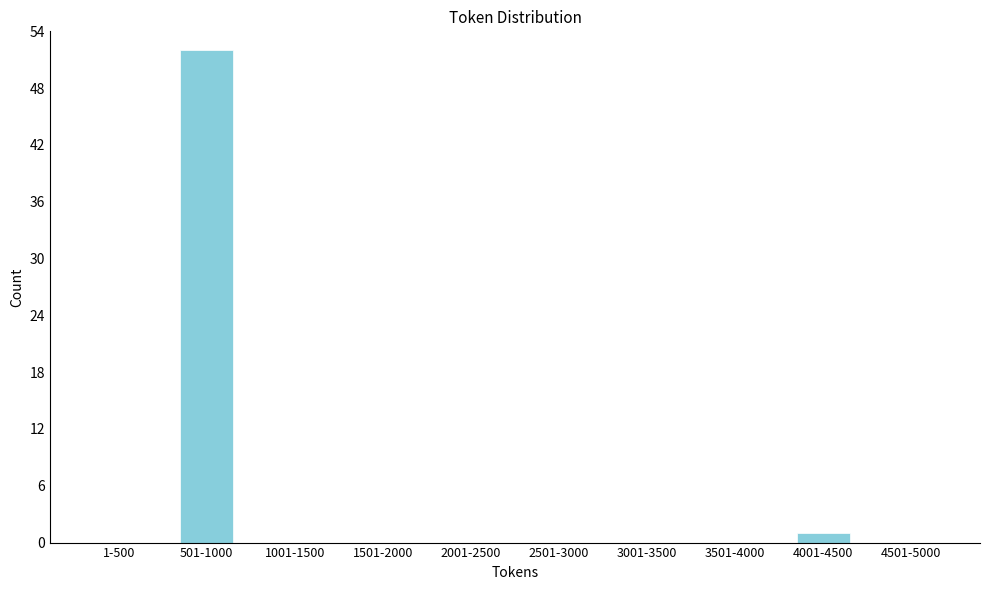

Reading left to right, what are all the values shown in this chart?

1-500=0	501-1000=52	1001-1500=0	1501-2000=0	2001-2500=0	2501-3000=0	3001-3500=0	3501-4000=0	4001-4500=1	4501-5000=0